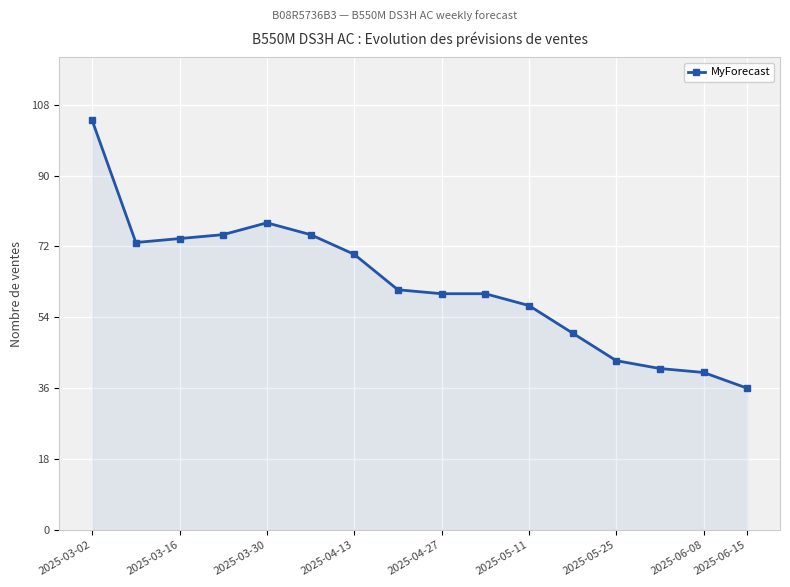

What is the smallest value displayed?

36